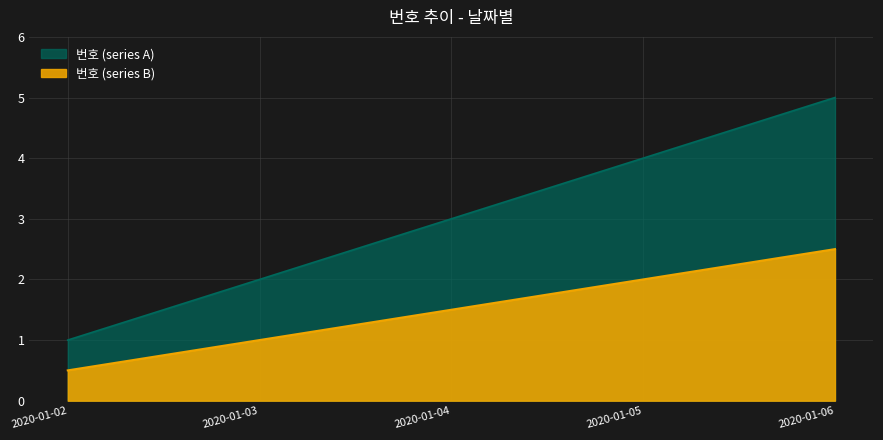

How many values in the 번호 (series A) series exceed 3?

2